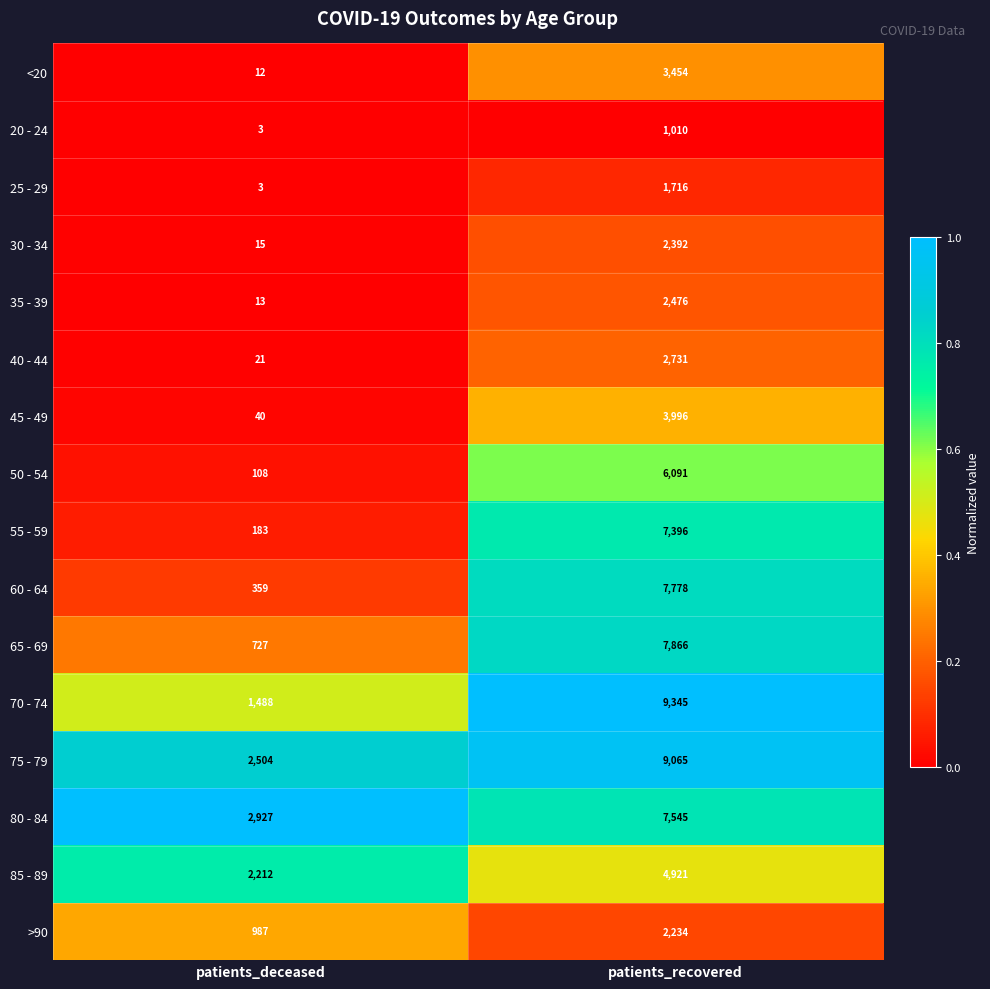

Which label corresponds to the largest value in the chart?

patients_recovered